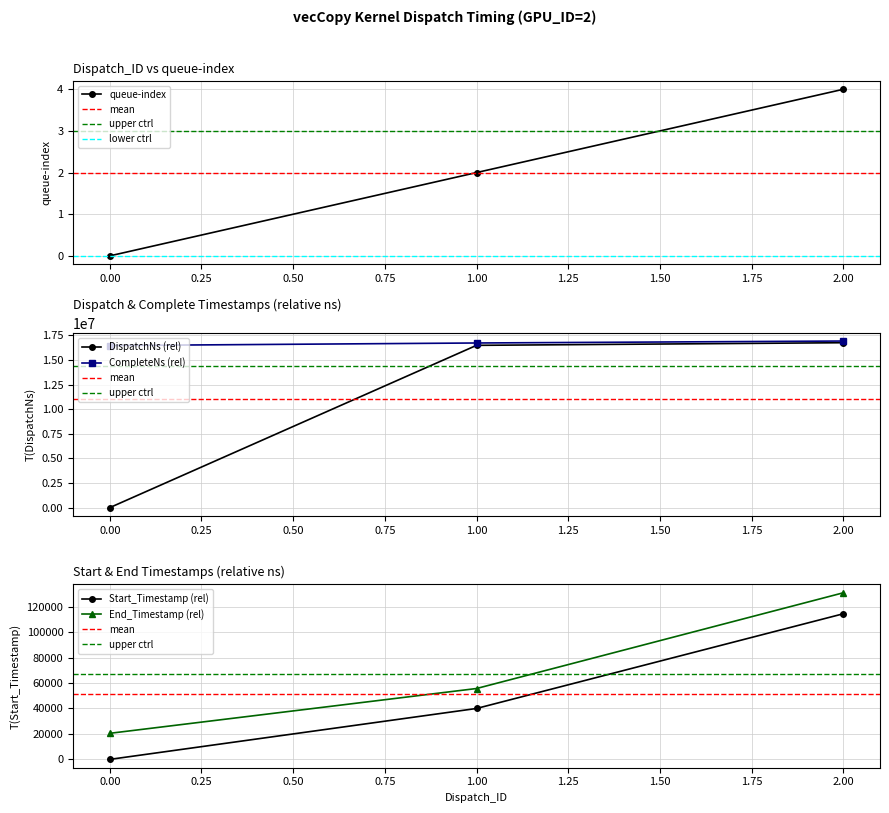

Which series has the widest spread of values?

DispatchNs